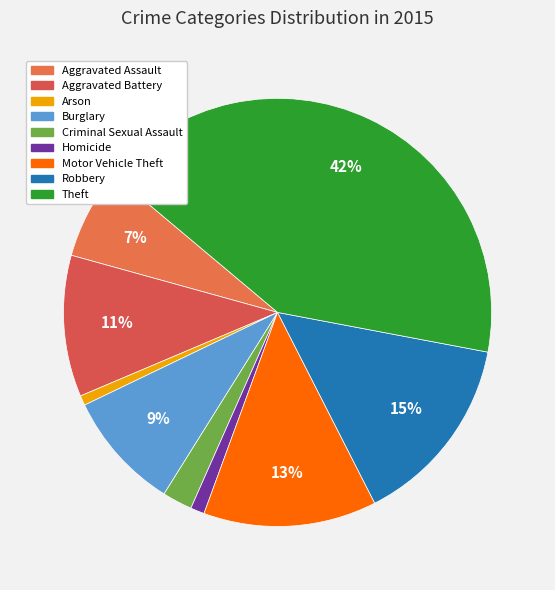

The Theft slice represents 55% of the pie. True or false?

False